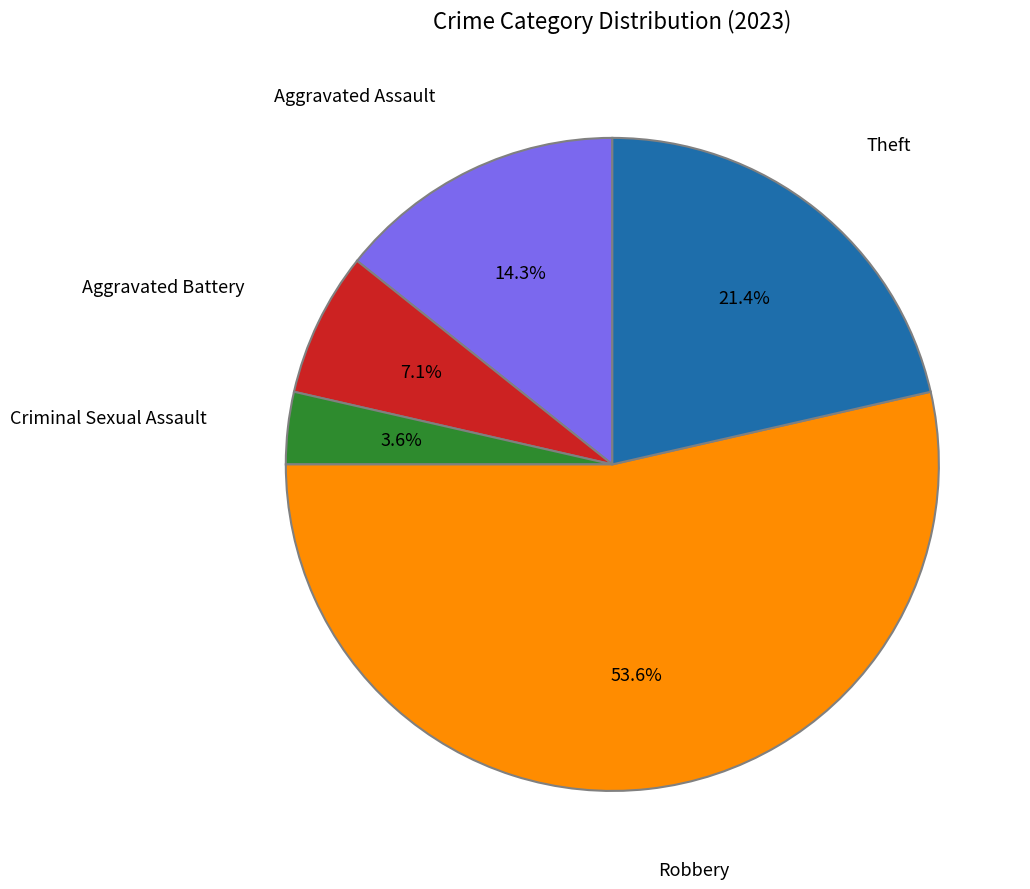

Count the number of slices in the pie.

5